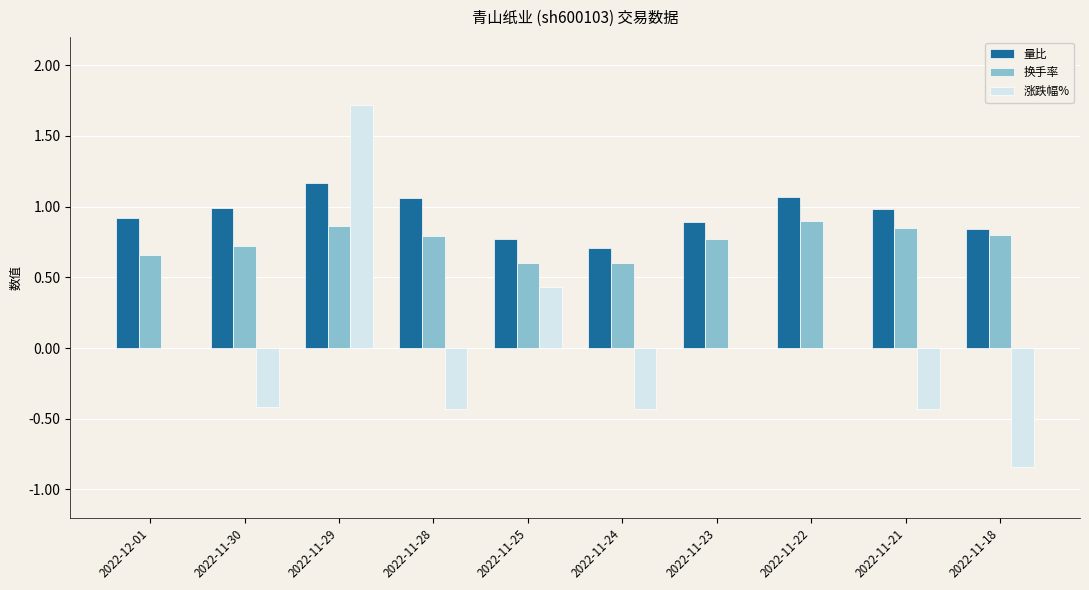

Read the 量比 value at 2022-11-29.

1.2